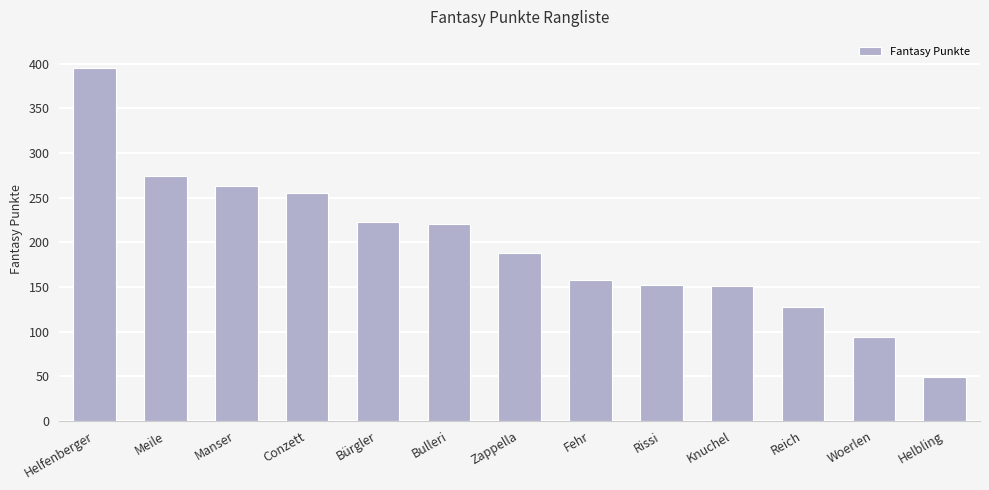

What is the label of the 8th bar from the left?

Fehr